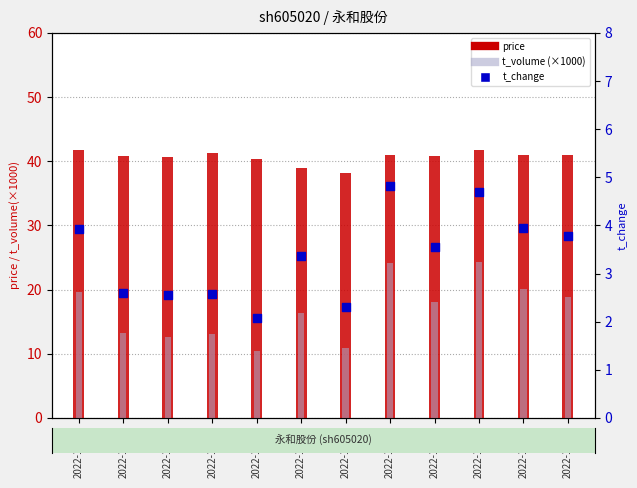

Which series reaches the minimum Y coordinate?

t_change